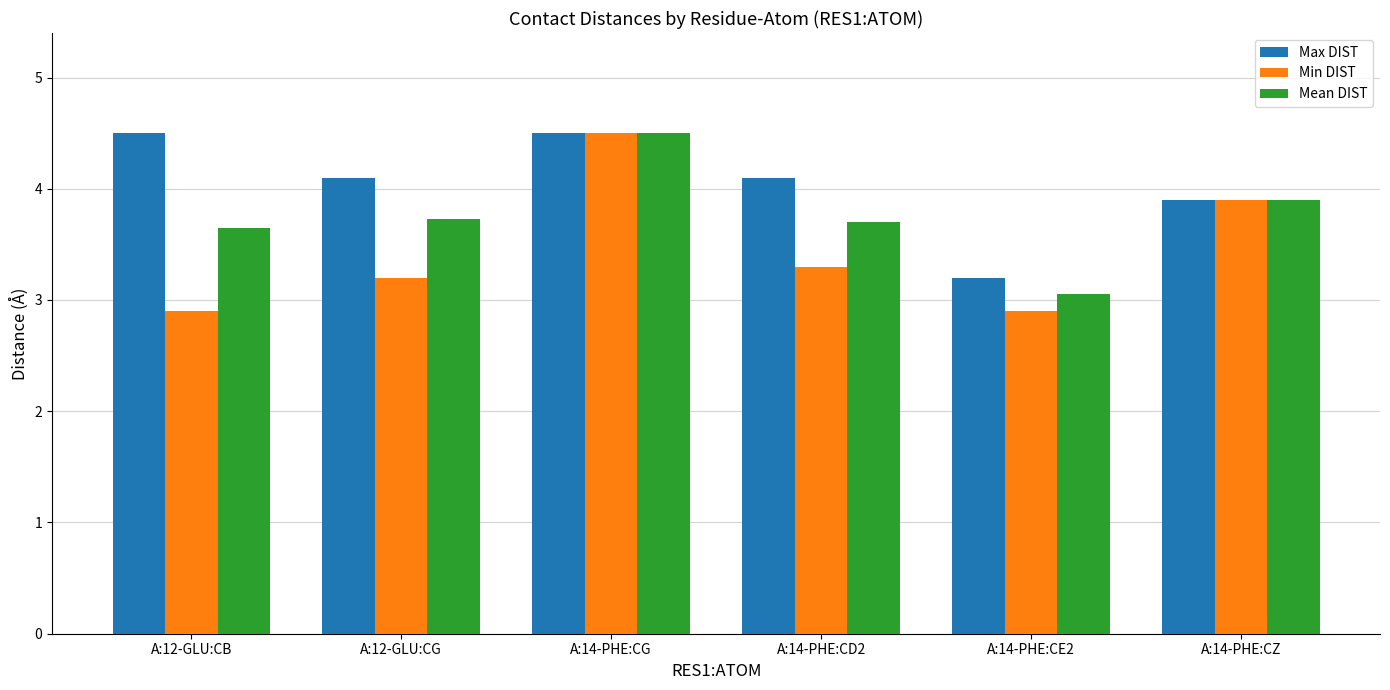

How many data points in Max DIST are less than 4?

2